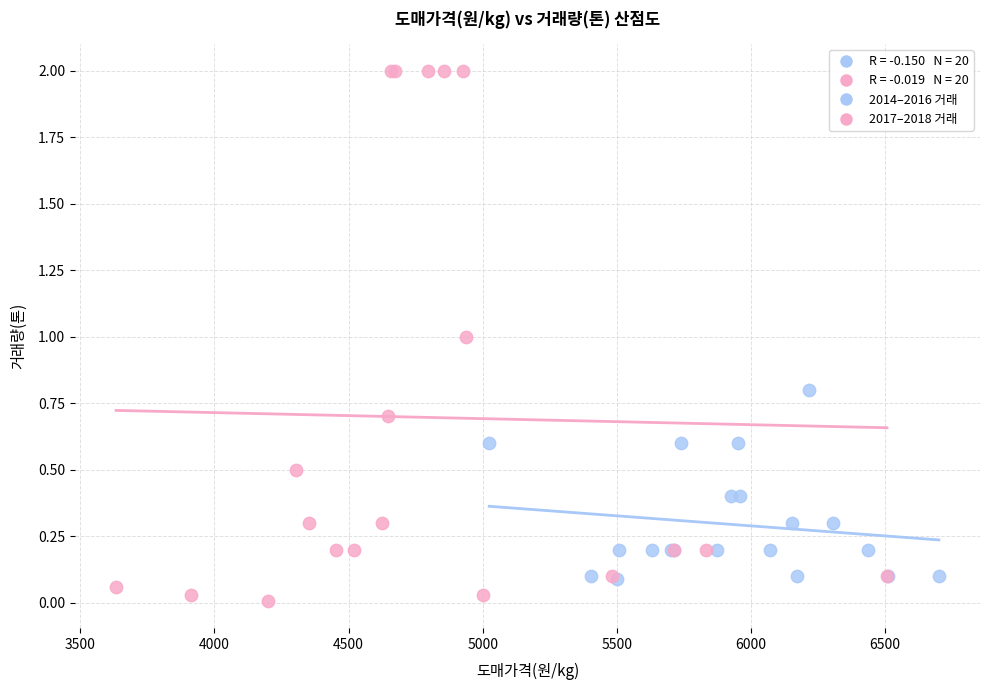

Which series contains the highest Y value?

2017–2018 거래